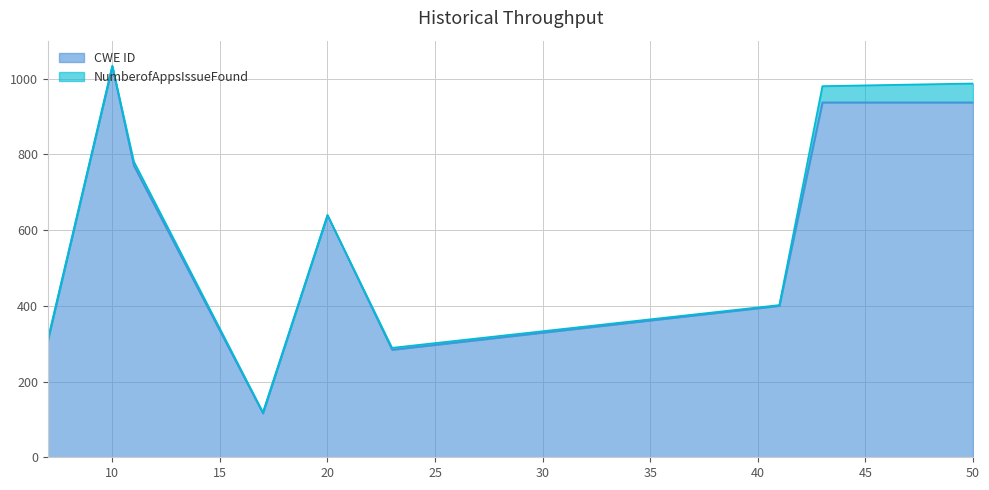

What is the value of the 6th point from the left?

284